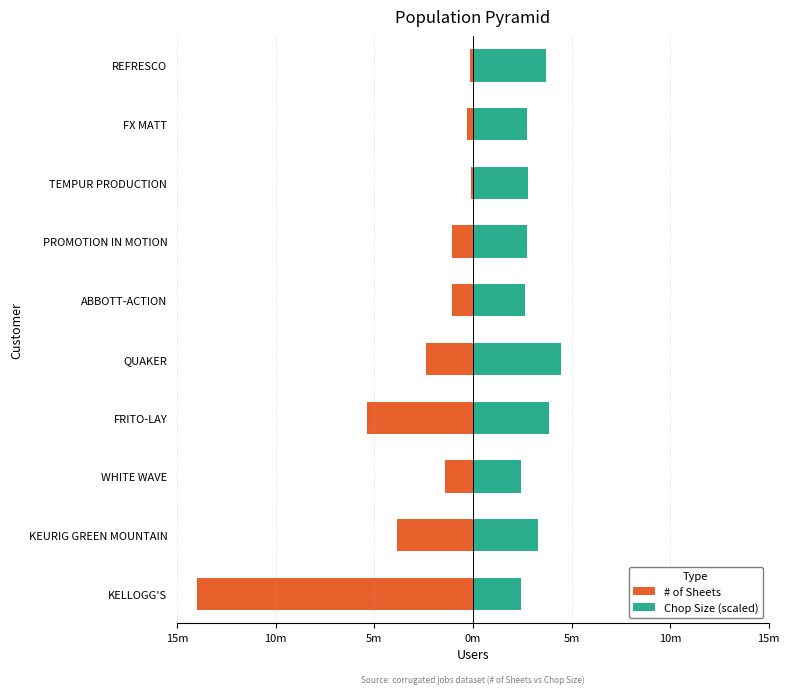

The value of # of Sheets at FX MATT is -299871.9. True or false?

True